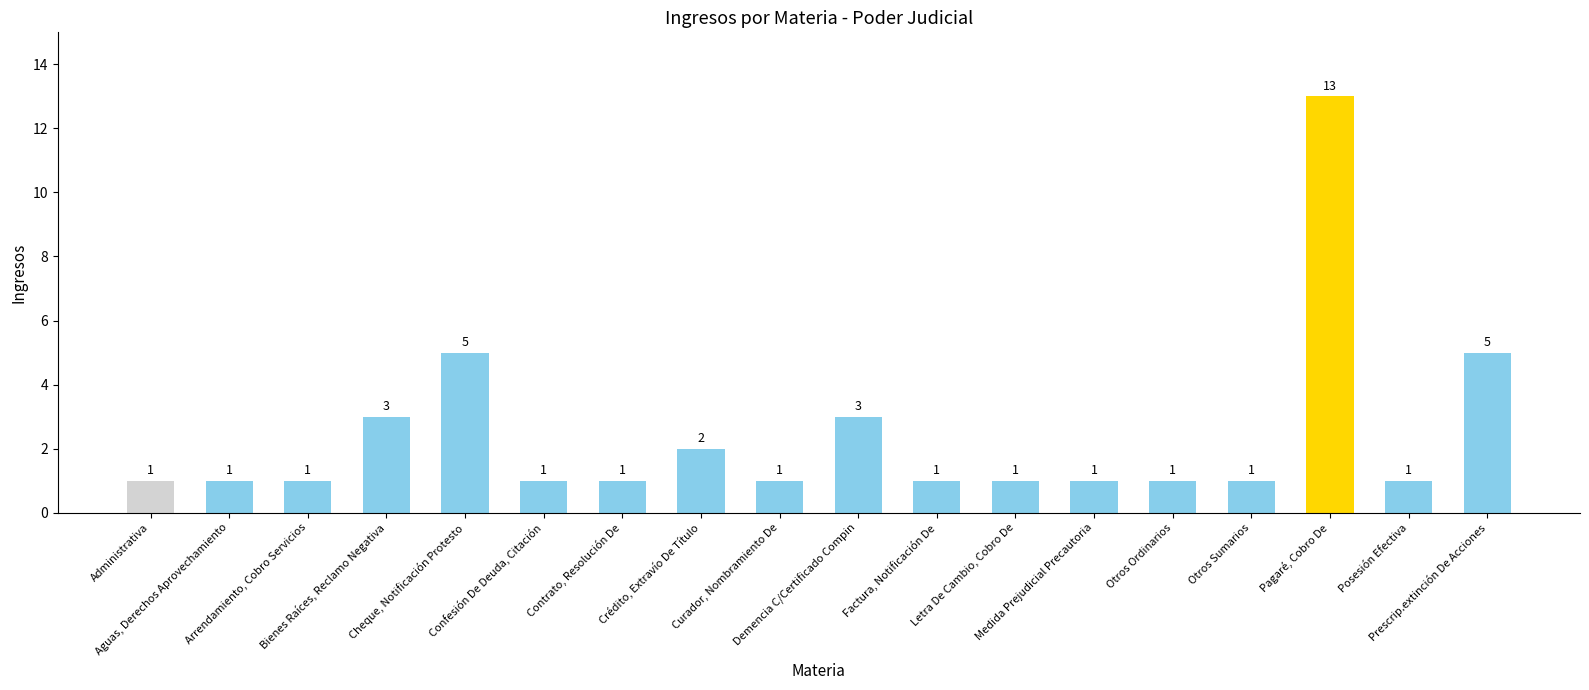

What is the average value?

2